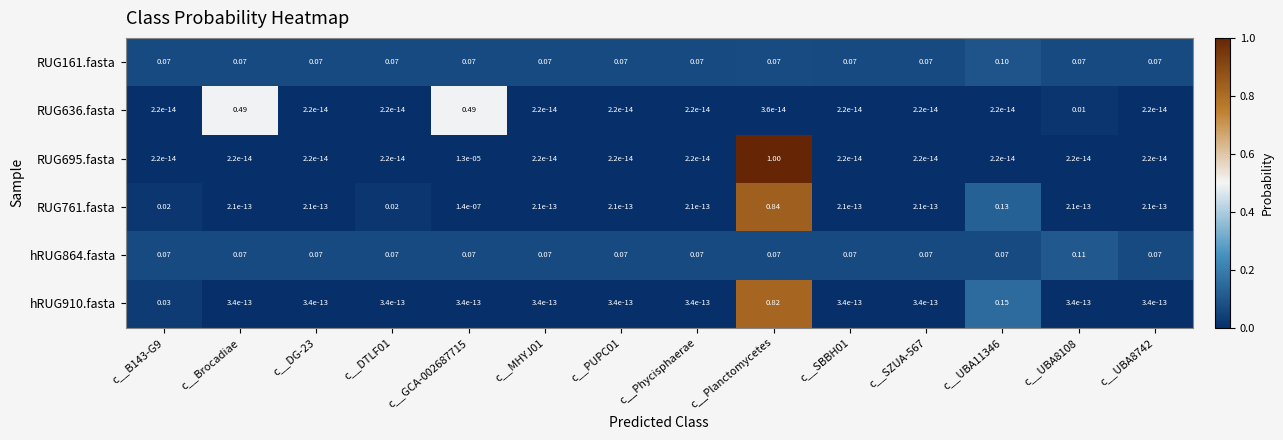

Which category has the highest value across all series?

c__Planctomycetes